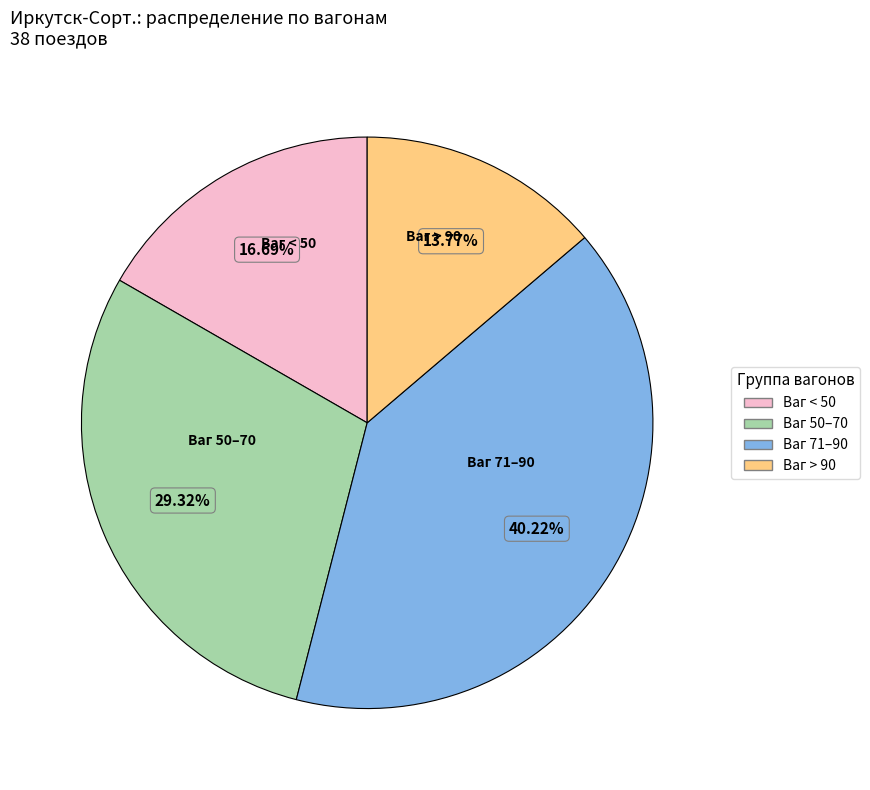

Is there a majority slice in this chart?

No